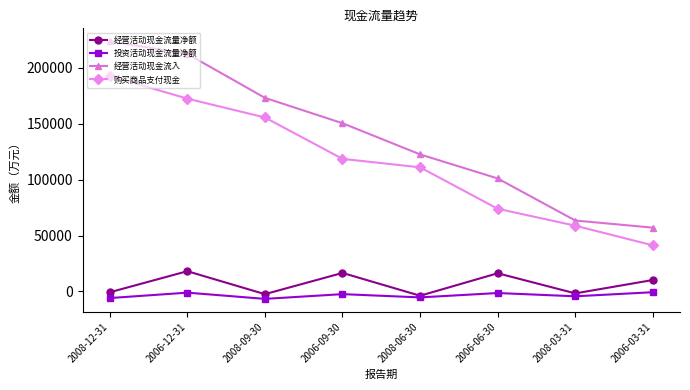

Is the value of 购买商品支付现金 at 2008-03-31 greater than the value of 经营活动现金流入 at 2008-06-30?

No